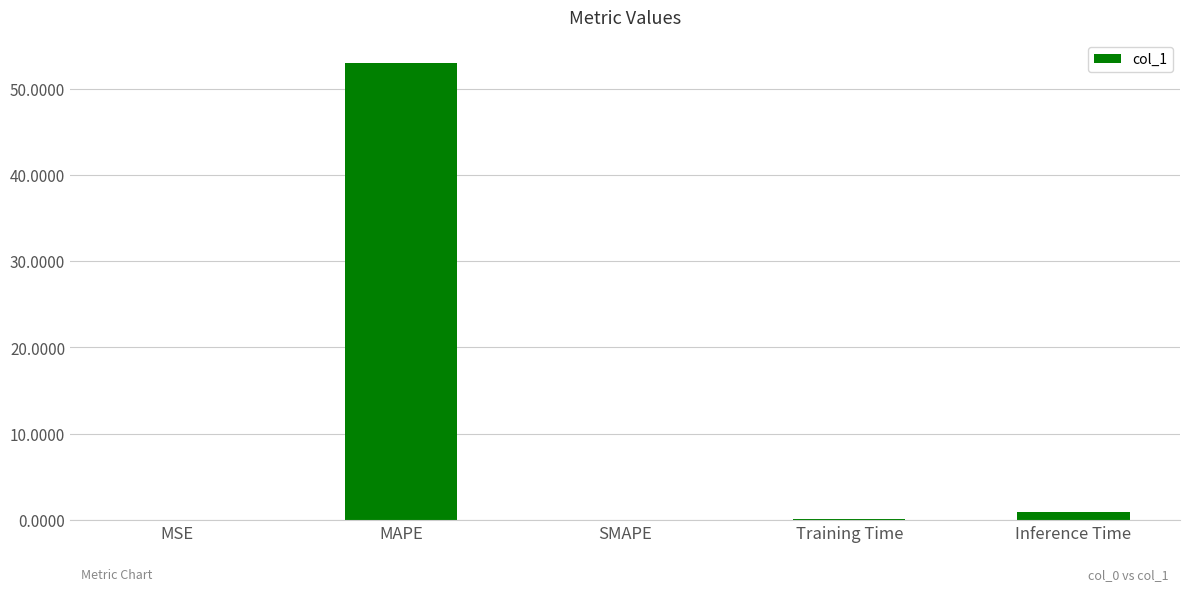

True or false: the data shows 0.0 at SMAPE.

True